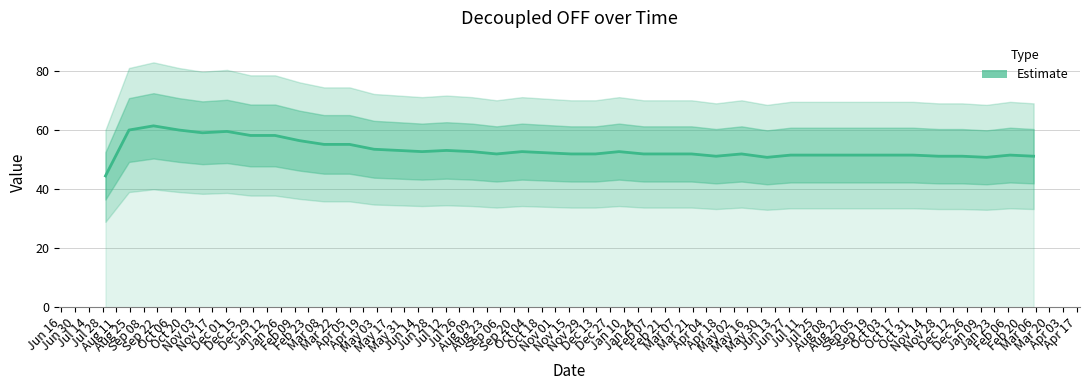

Which has a higher value, Dec 01 or Jul 12?

Dec 01